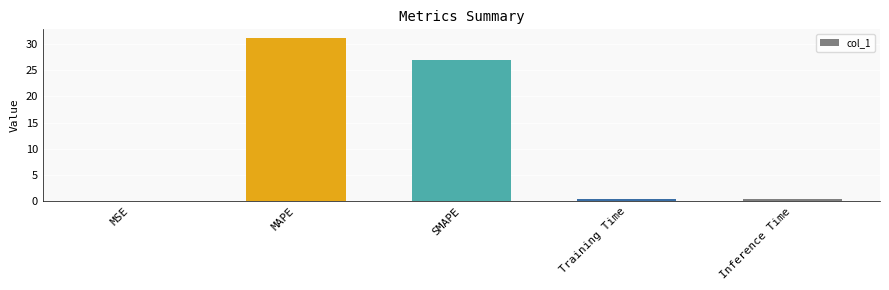

Between SMAPE and MSE, which is larger?

SMAPE